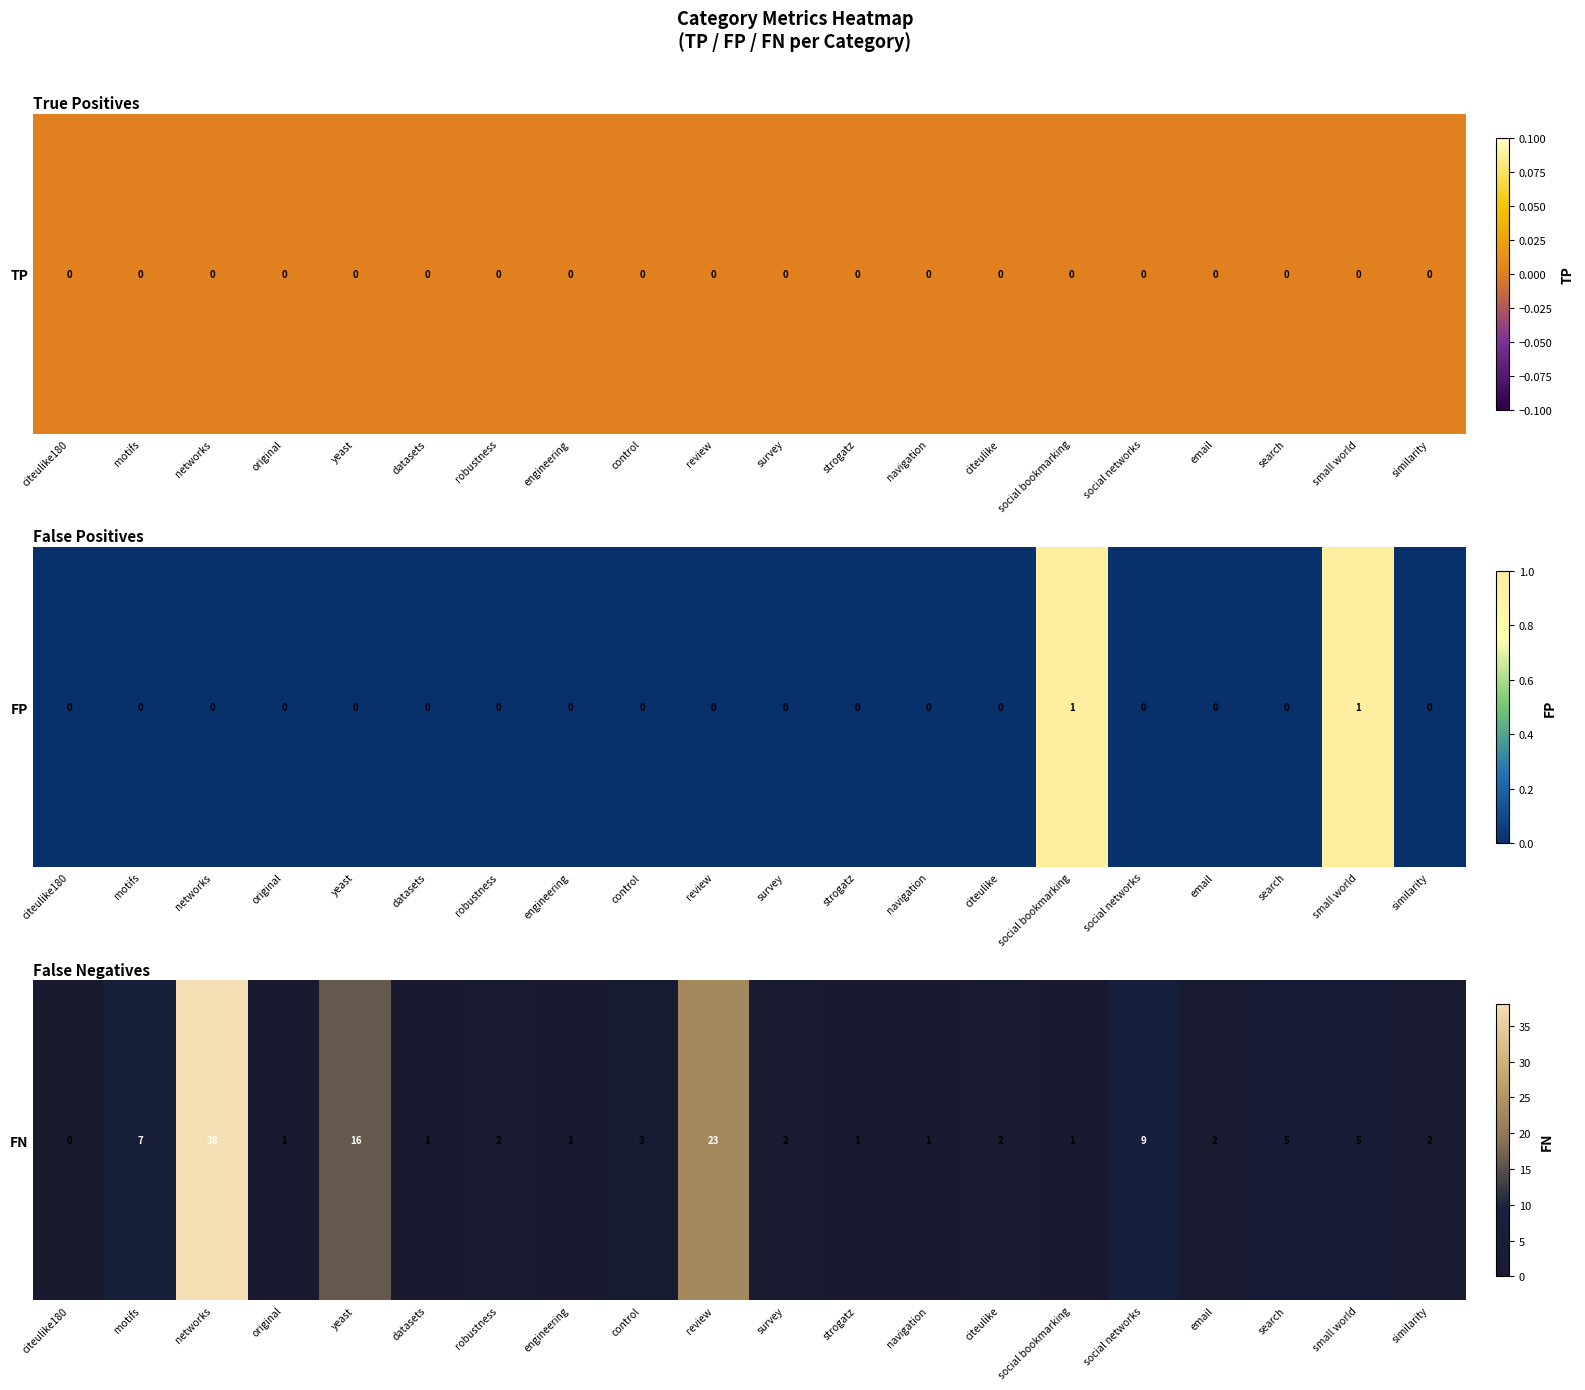

What is the average value?

6